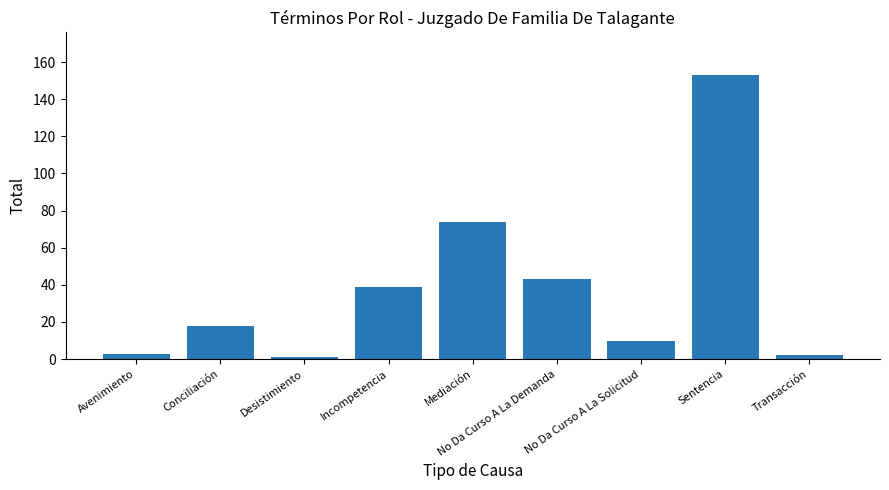

Which category has the highest value across all series?

Sentencia